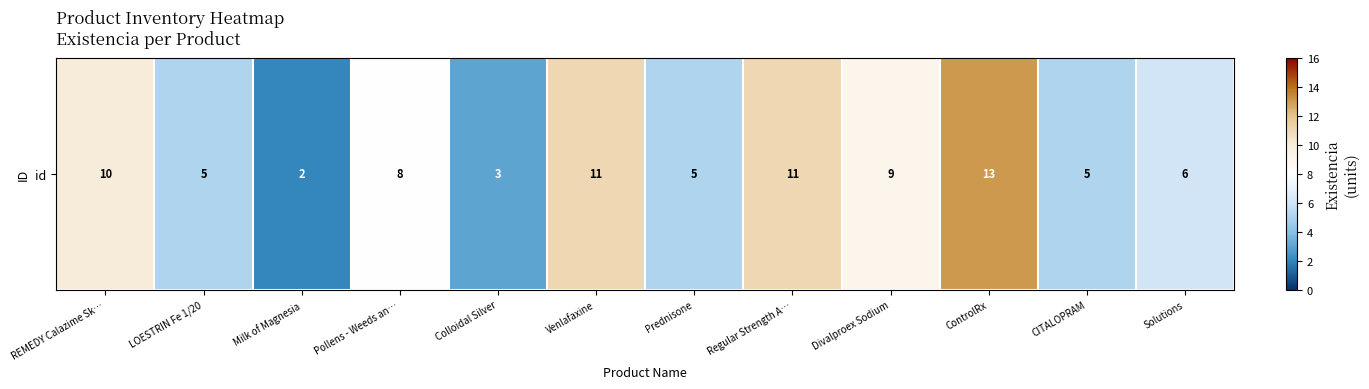

What is the change in value from Venlafaxine to Prednisone?

-6